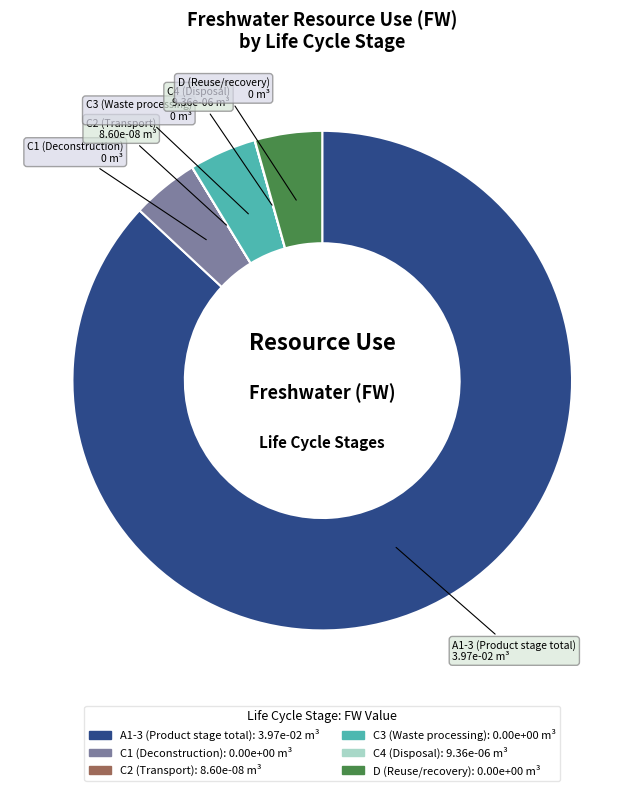

Does A1-3 (Product stage total) represent more than half of the total?

Yes